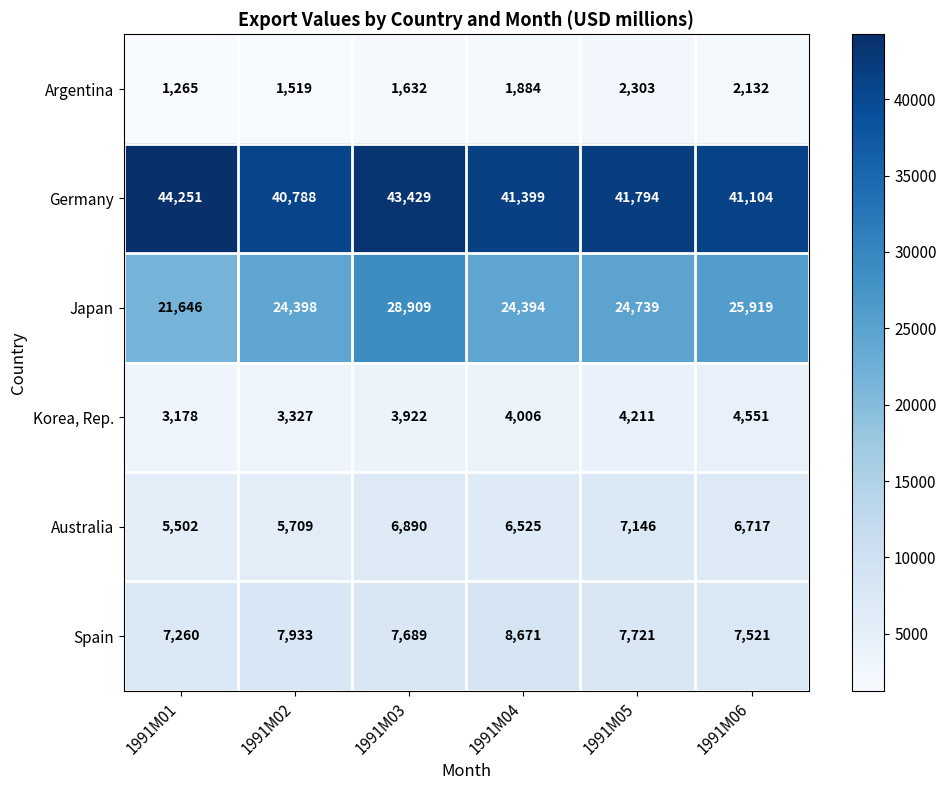

What is the smallest value displayed?

1265